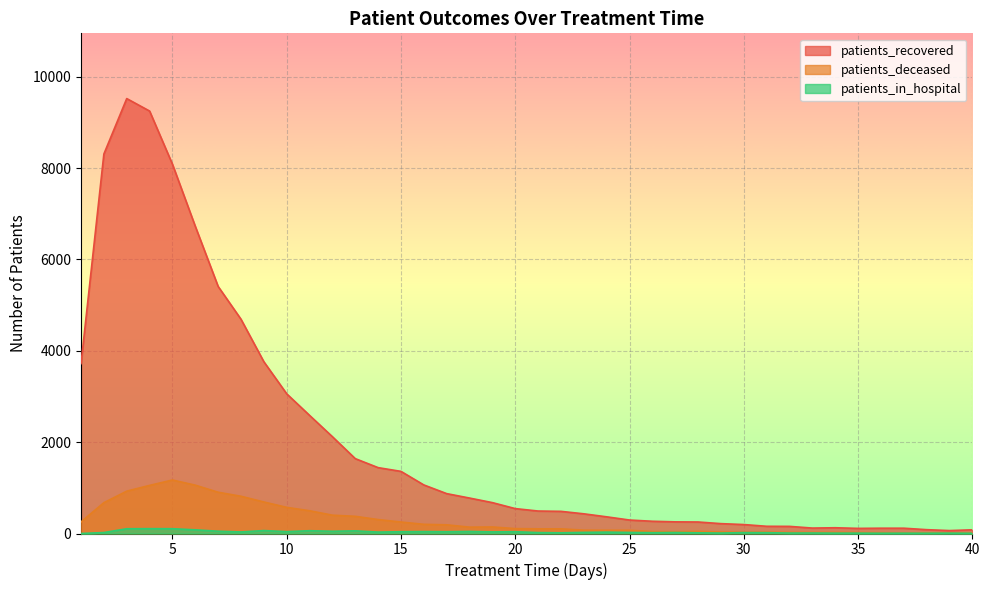

Which series changed the most between 24 and 36?

patients_recovered